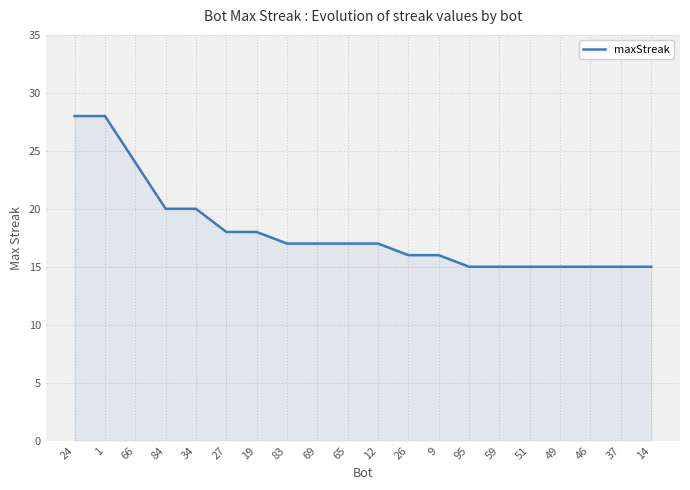

What position from the left is 14?

20